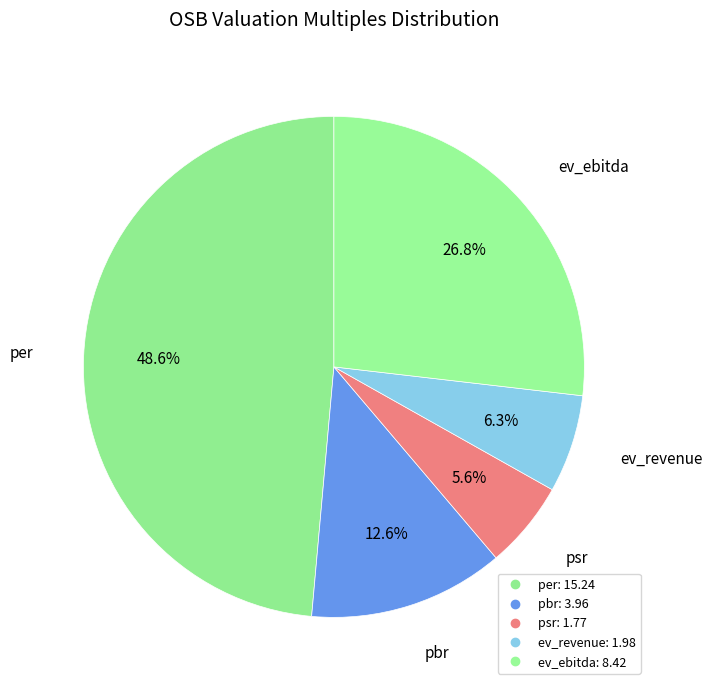

To the nearest percent, what is the combined percentage of ev_revenue and pbr?

19%